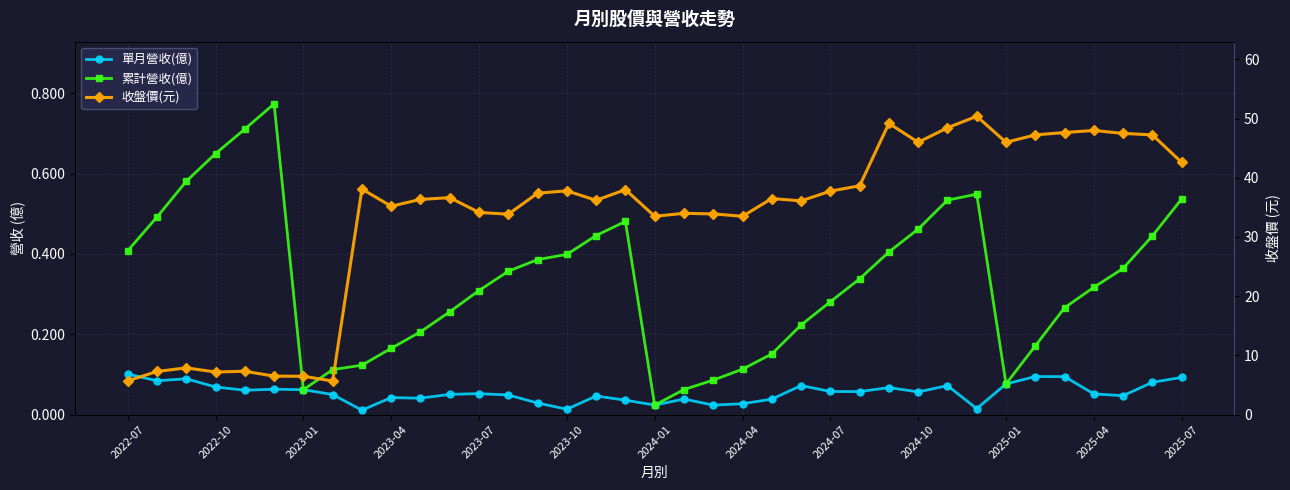

What is the difference between the maximum and minimum values in the 累計營收(億) series?

0.8